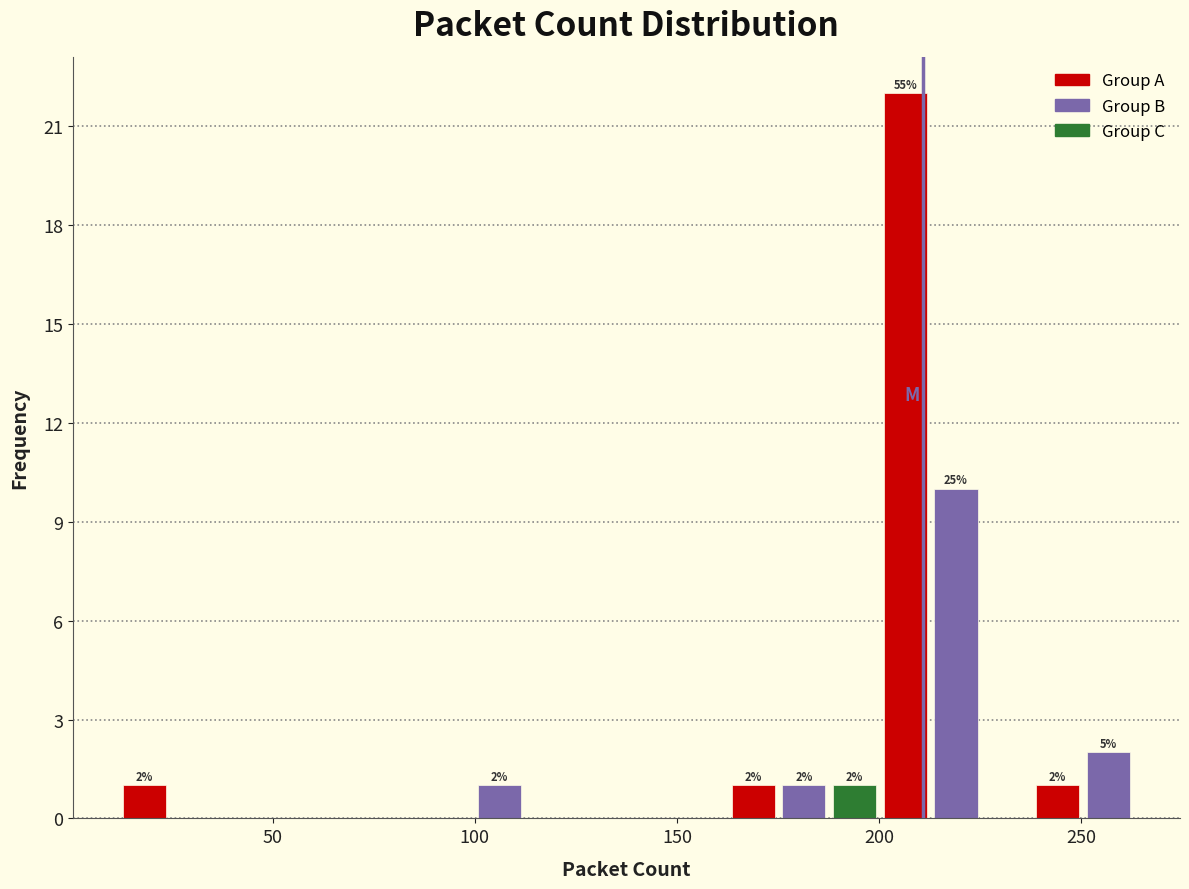

Around what value on the x-axis is the tallest bar? Give the approximate position of its centre, as read against the axis.

205